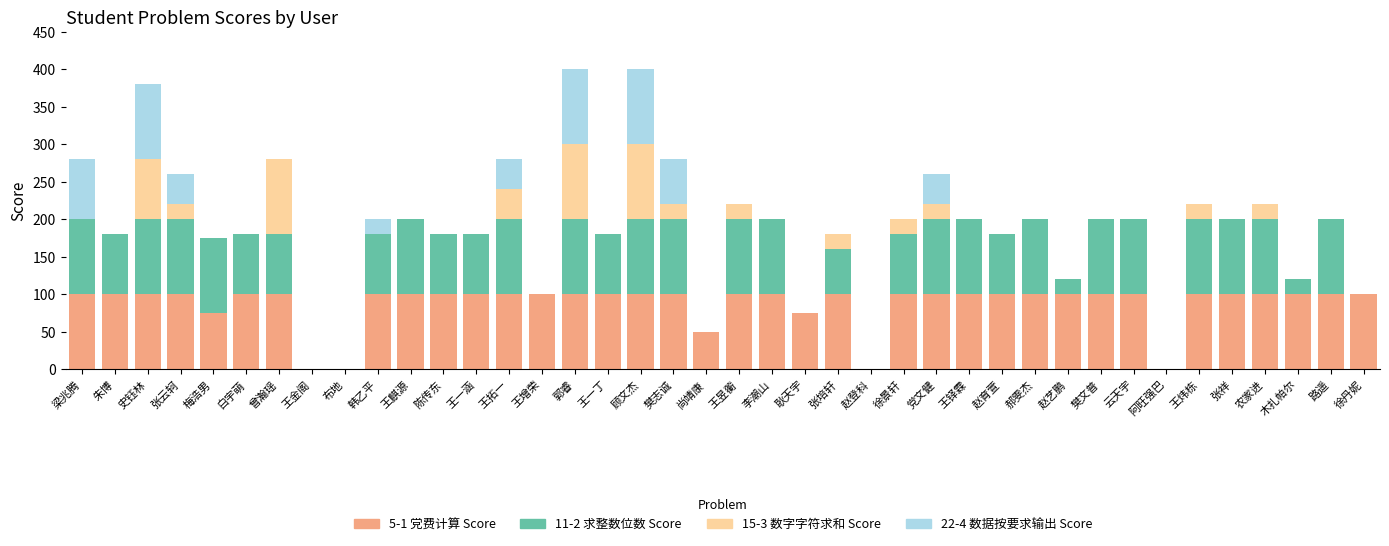

Are the bars grouped side by side (vs. stacked)?

No